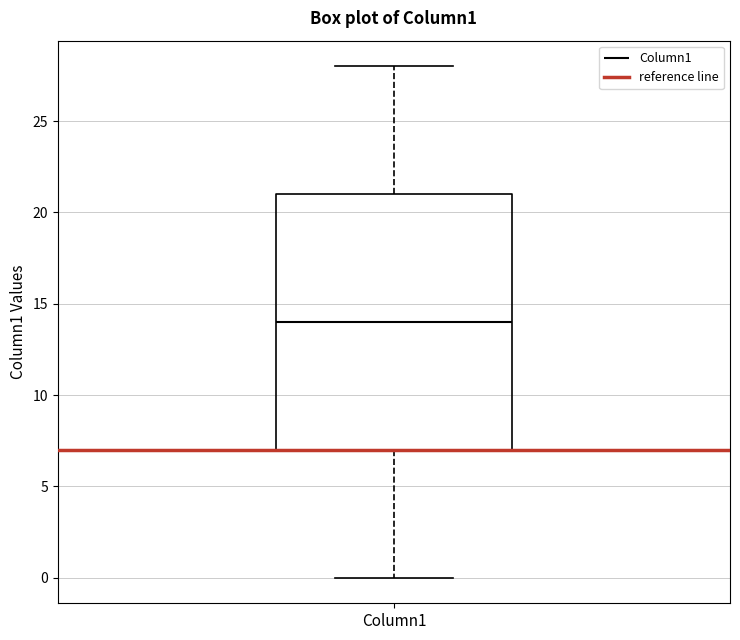

Where is the lower edge of the box for Column1 on the y-axis? The values are not printed on the chart, so give them approximately, as read against the axis.

7